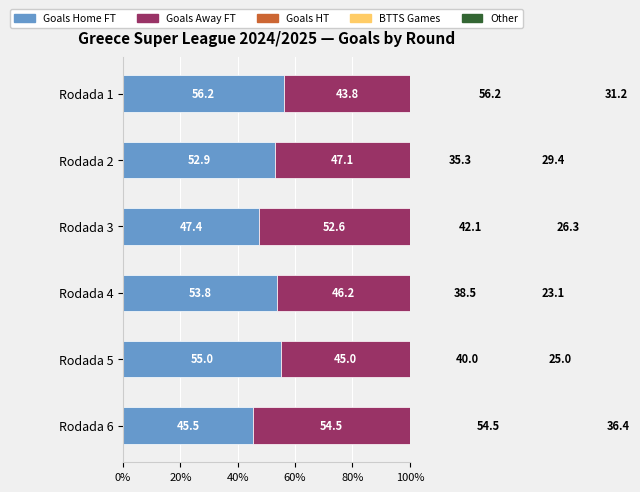

What is the label of the 2nd bar from the right?

80%